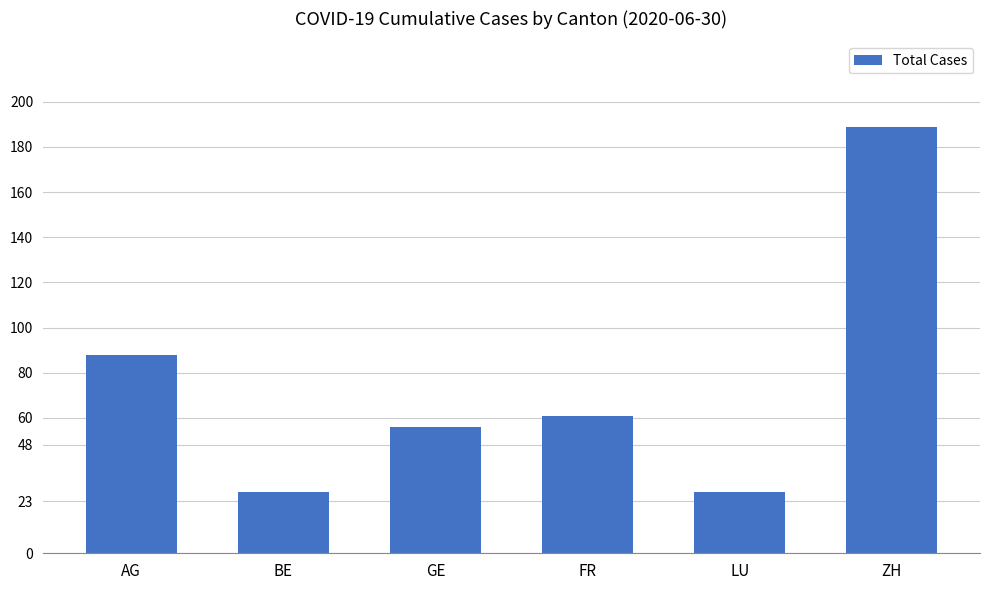

Which label corresponds to the largest value in the chart?

ZH